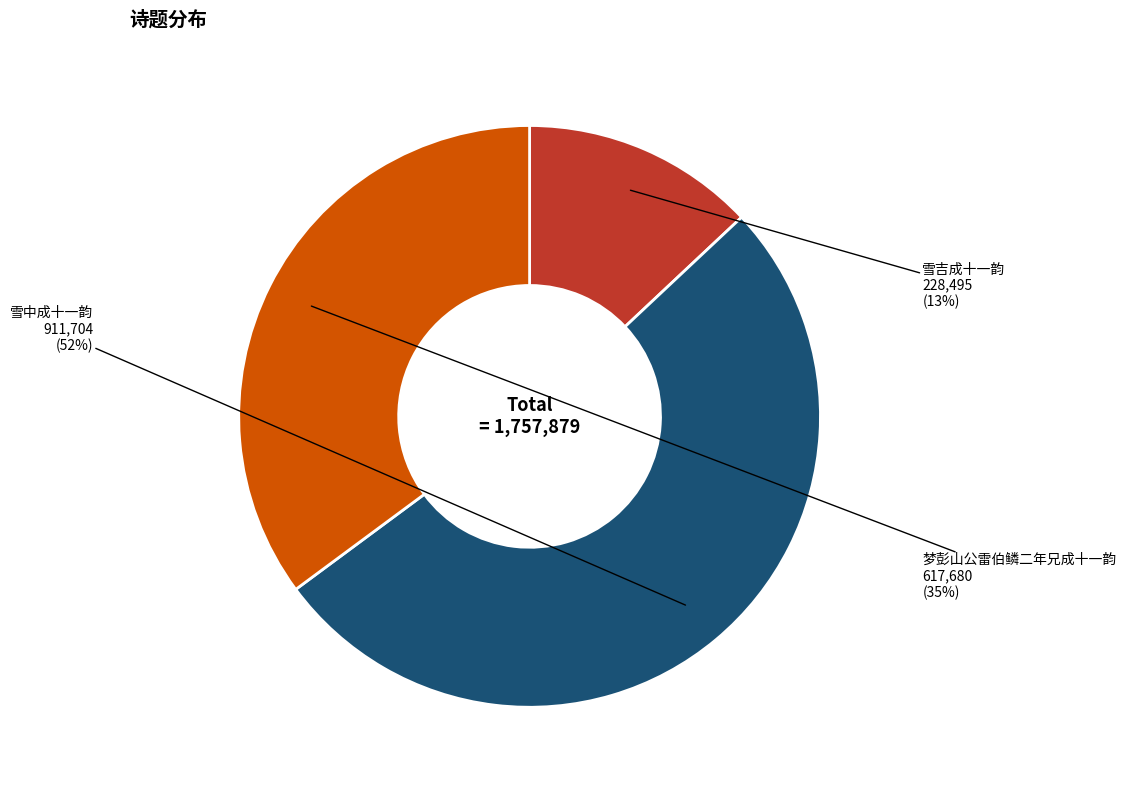

Combined, do 雪吉成十一韵 and 雪中成十一韵 account for over 50%?

Yes